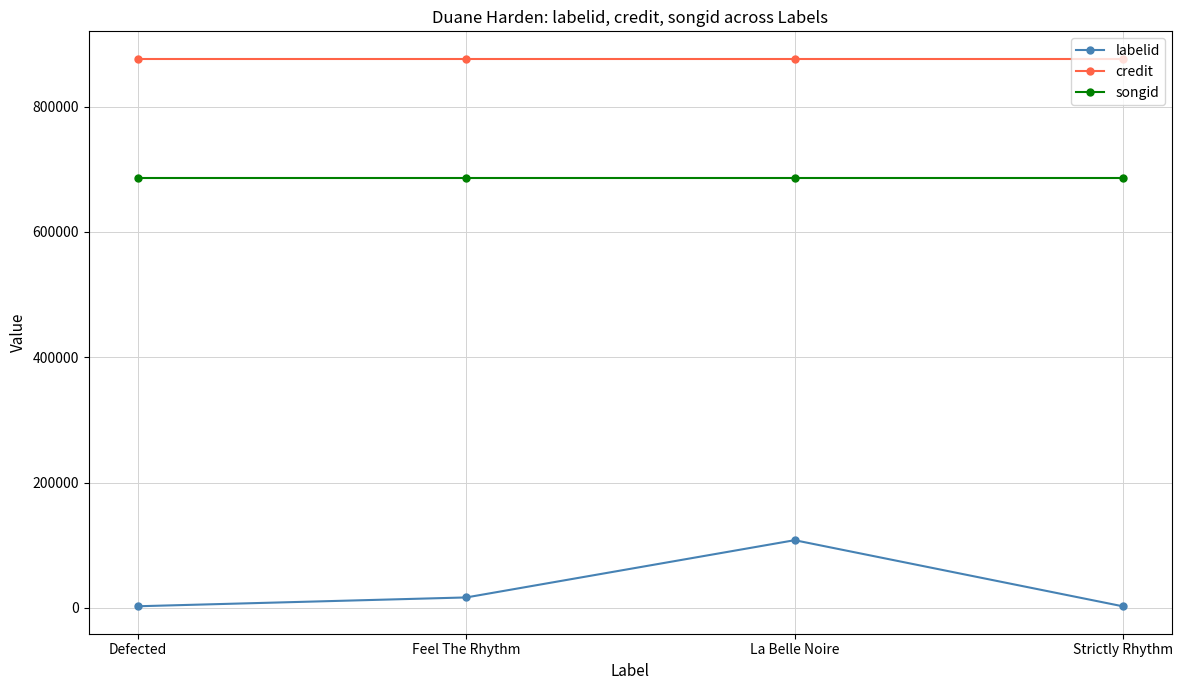

What is the sum of all songid values?

2746996